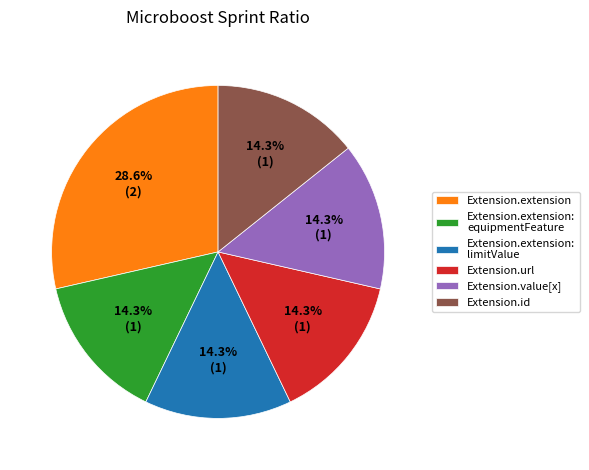

Is the sum of Extension.extension and Extension.url greater than half?

No